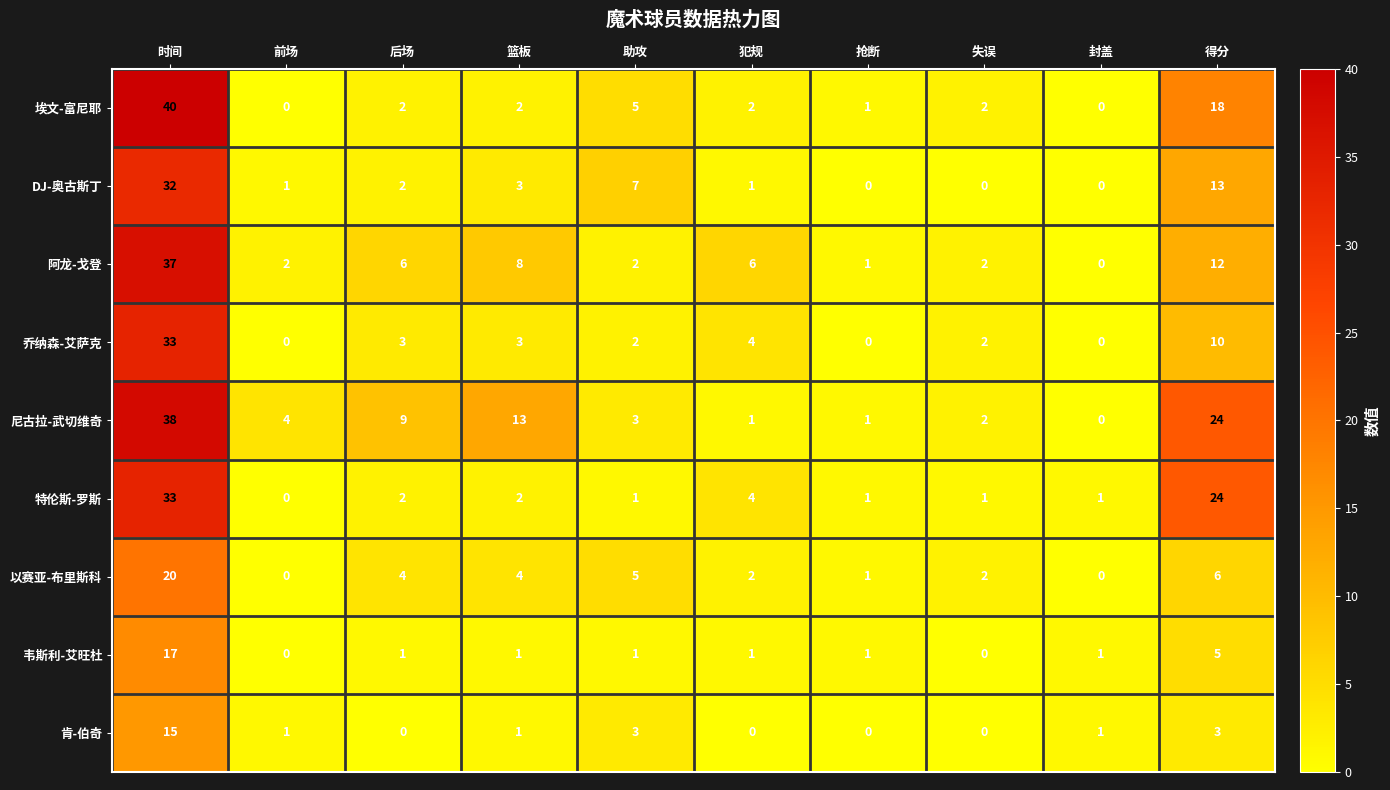

Is the value of 尼古拉-武切维奇 at 失误 greater than the value of 乔纳森-艾萨克 at 后场?

No